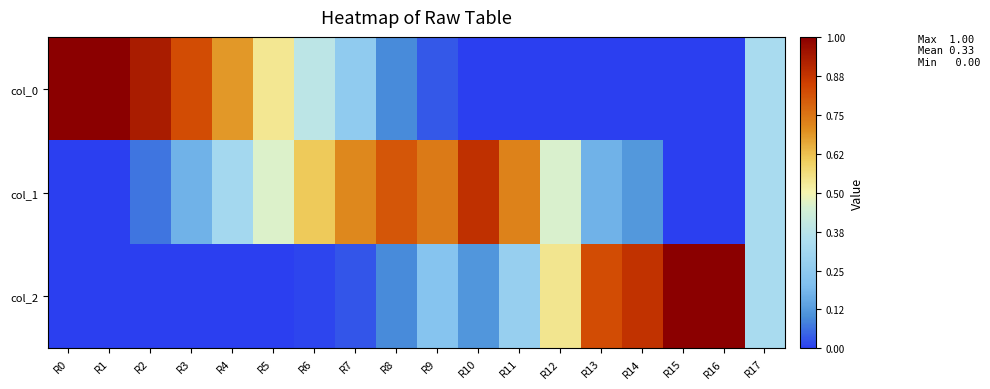

Which series has the largest total across all categories?

col_1